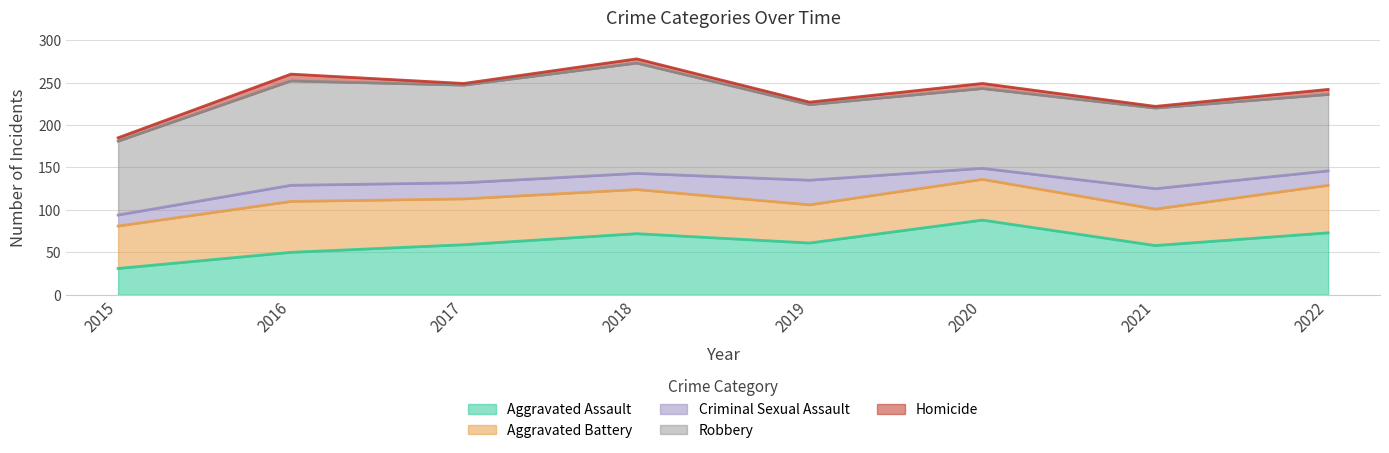

True or false: Aggravated Assault and Criminal Sexual Assault intersect in this chart.

False